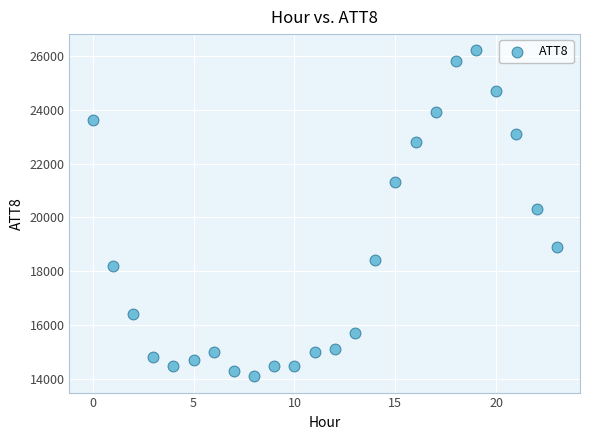

What Y value in the scatter plot is closest to 20150?

20300